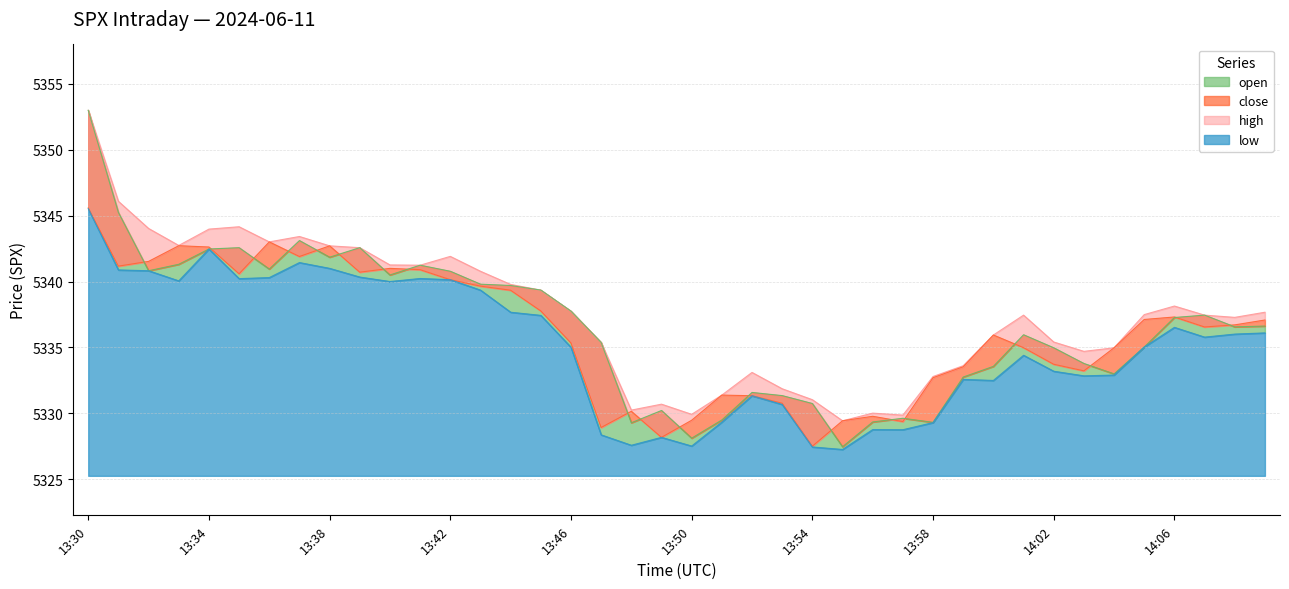

Which series has the largest total across all categories?

high